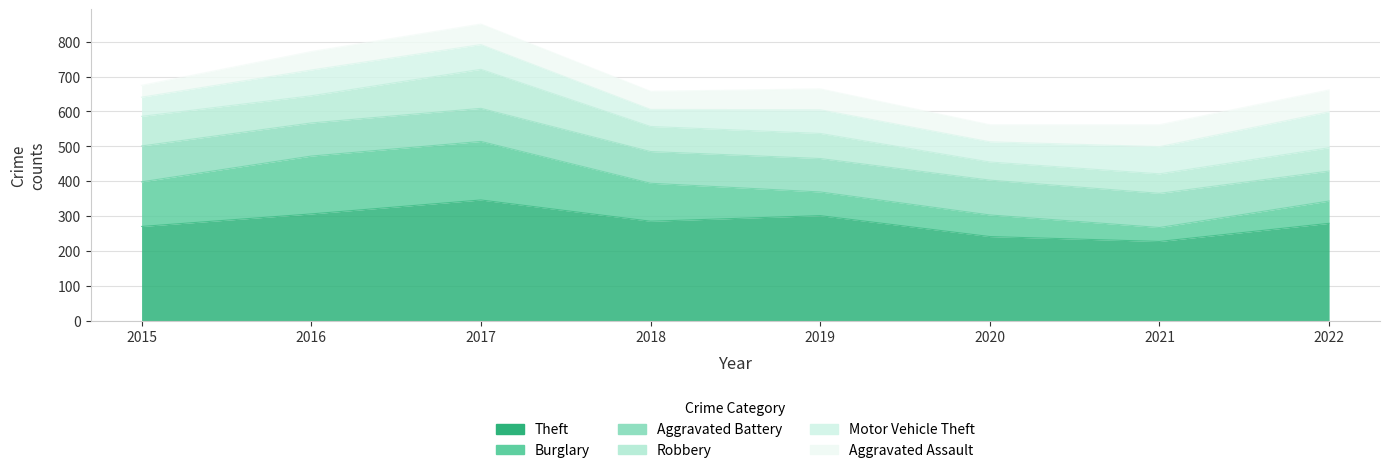

Which has a higher value, 2021 or 2022?

2022